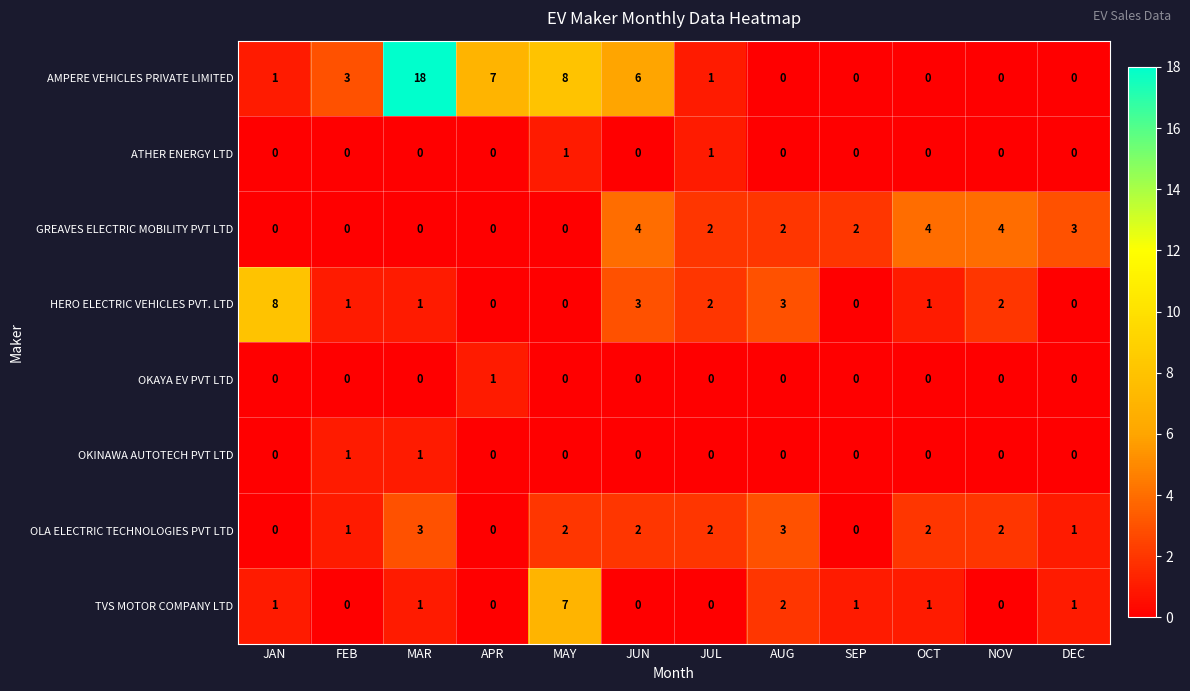

Which series has the widest spread of values?

AMPERE VEHICLES PRIVATE LIMITED